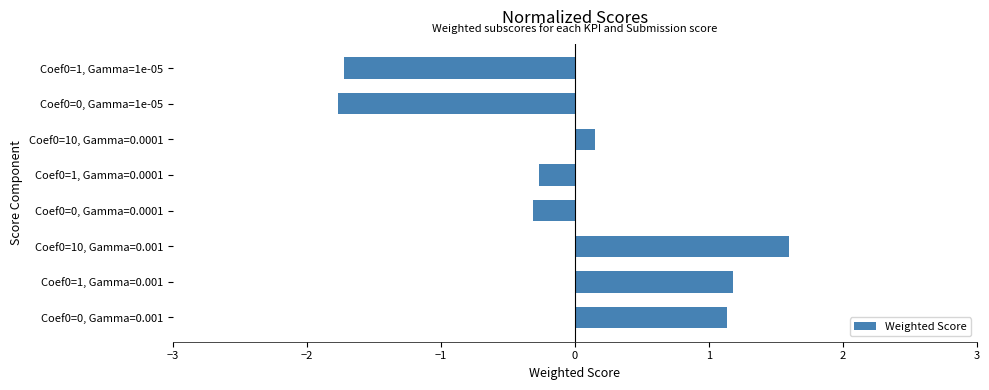

Rank the categories by value from lowest to highest.

Coef0=0, Gamma=1e-05, Coef0=1, Gamma=1e-05, Coef0=0, Gamma=0.0001, Coef0=1, Gamma=0.0001, Coef0=10, Gamma=0.0001, Coef0=0, Gamma=0.001, Coef0=1, Gamma=0.001, Coef0=10, Gamma=0.001